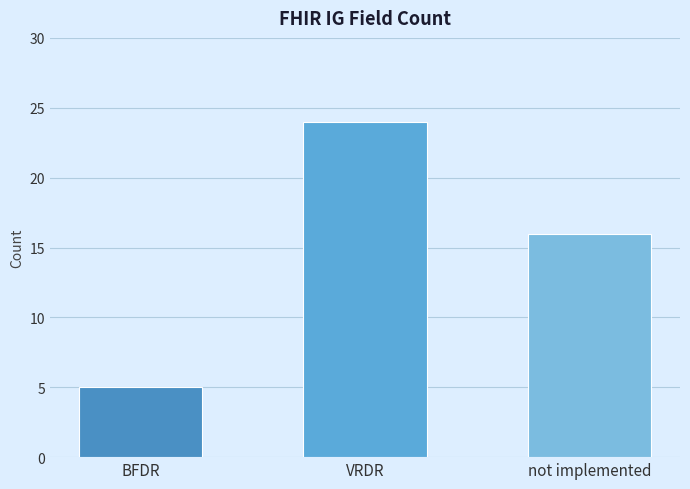

Is it true that the value at VRDR is 24?

True